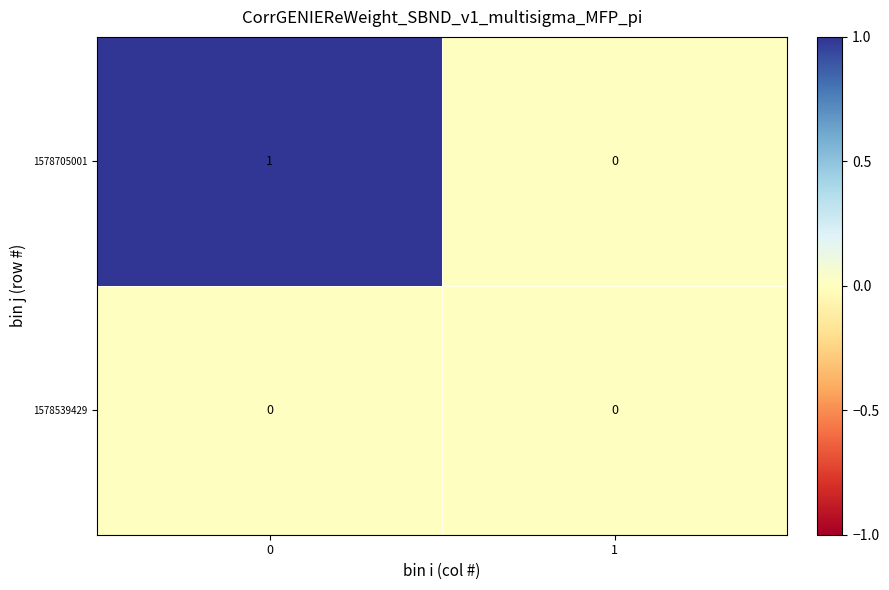

Which series has the largest range (max minus min)?

1578705001